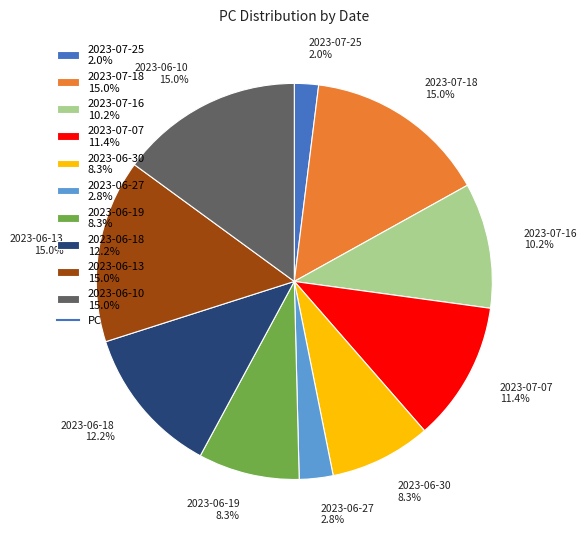

To the nearest percent, what portion does 2023-07-16 represent?

10%